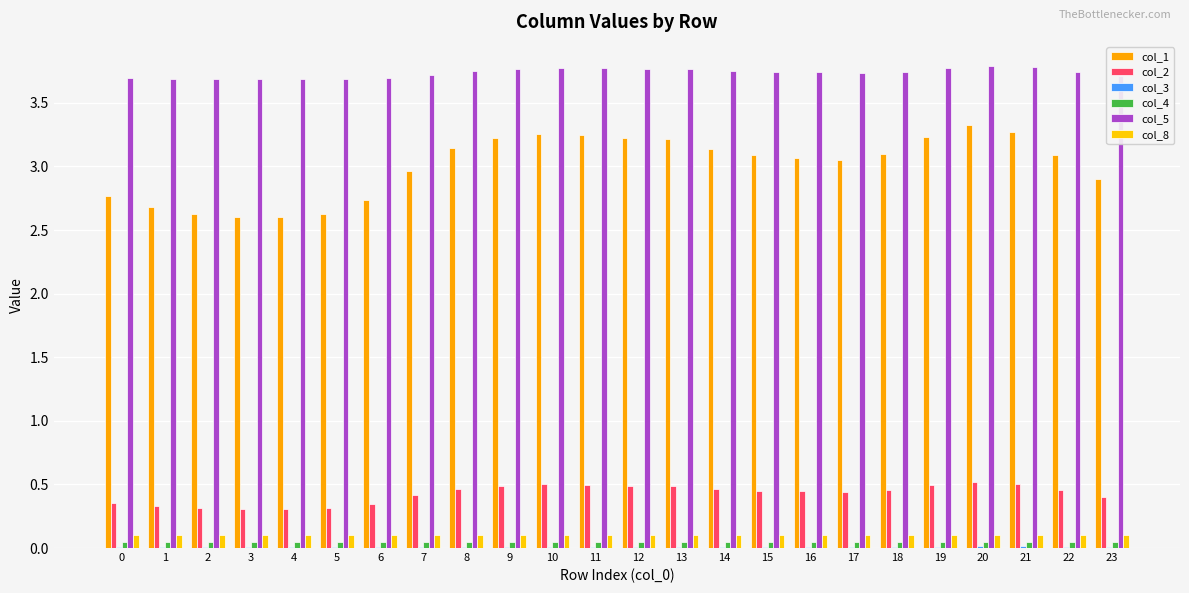

Which label corresponds to the smallest value in the chart?

4